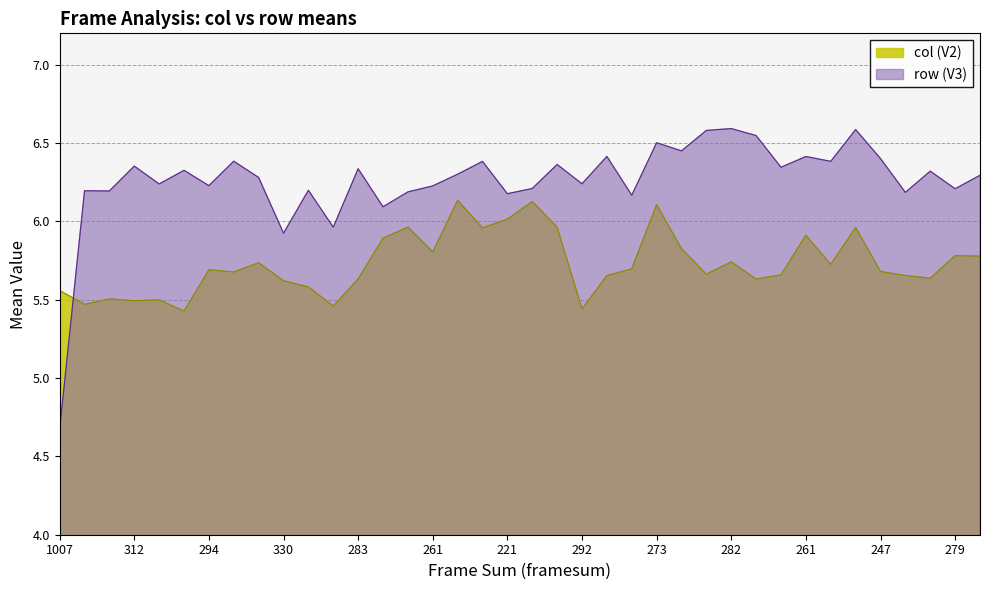

Which has a higher value, 330 or 279?

279